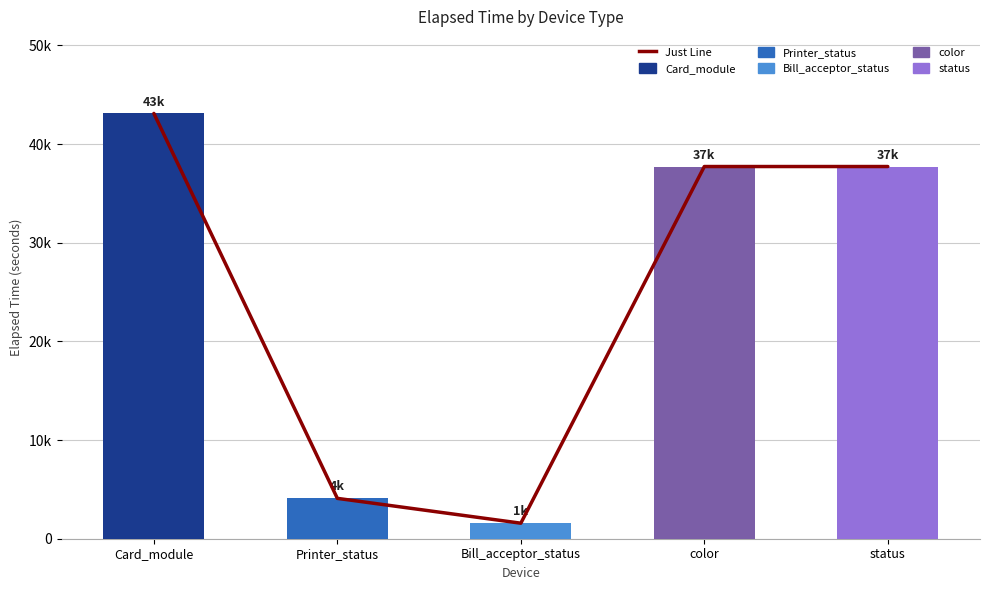

What is the average value?

24845